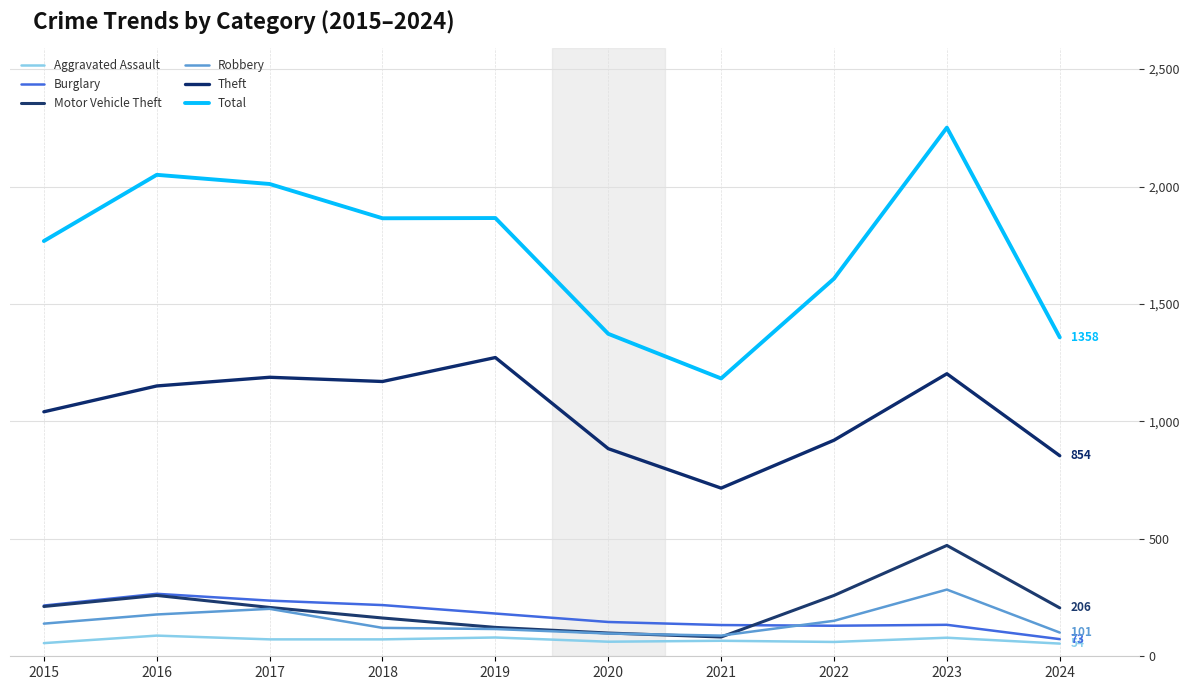

What is the sum of the Theft values at 2020 and 2018?

2054